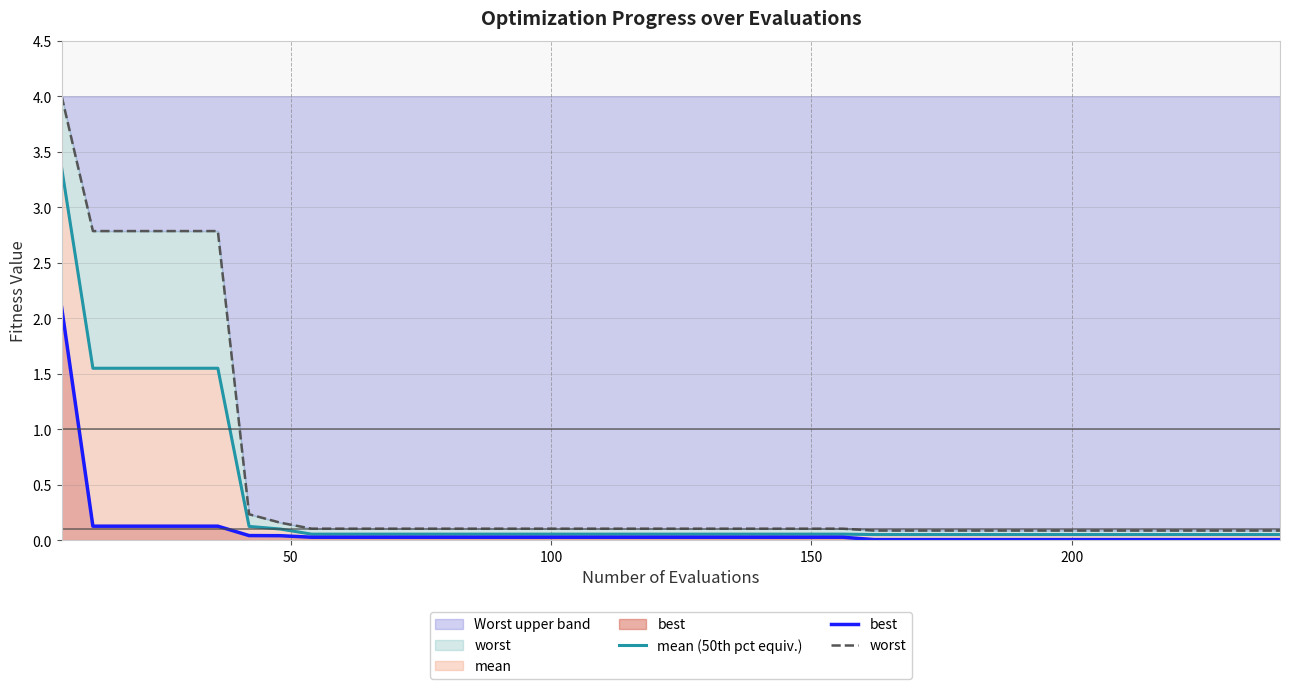

True or false: mean (50th pct equiv.) and worst intersect in this chart.

False